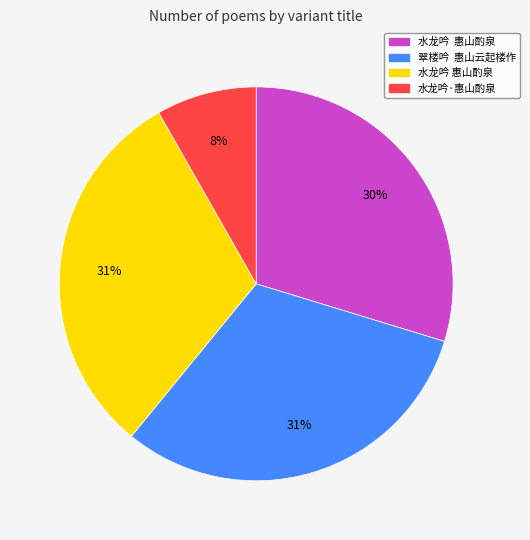

To the nearest percent, what is the difference between the largest and smallest slice percentages?

23%